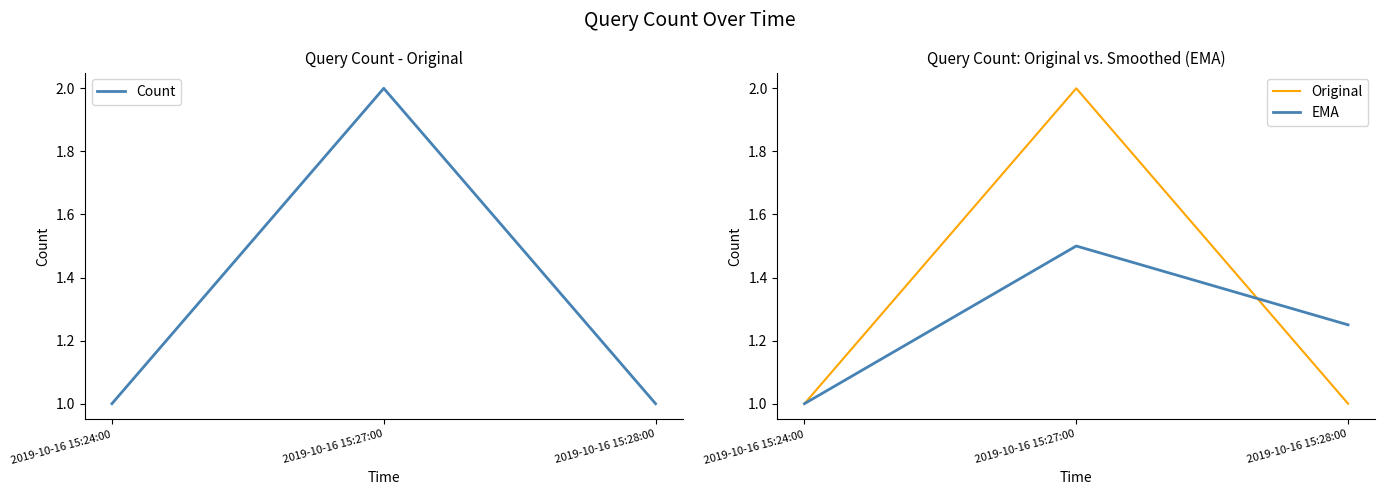

What are all the series names shown in the legend?

Count, Original, EMA